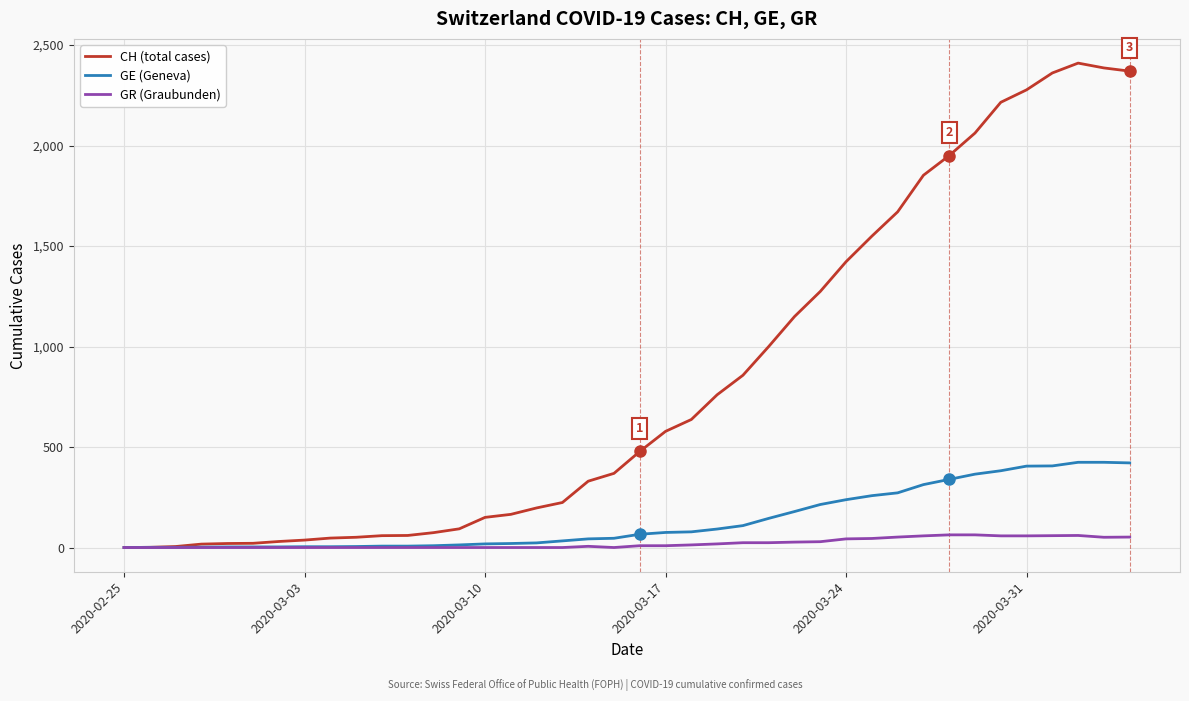

What is the maximum value shown in the chart?

2410